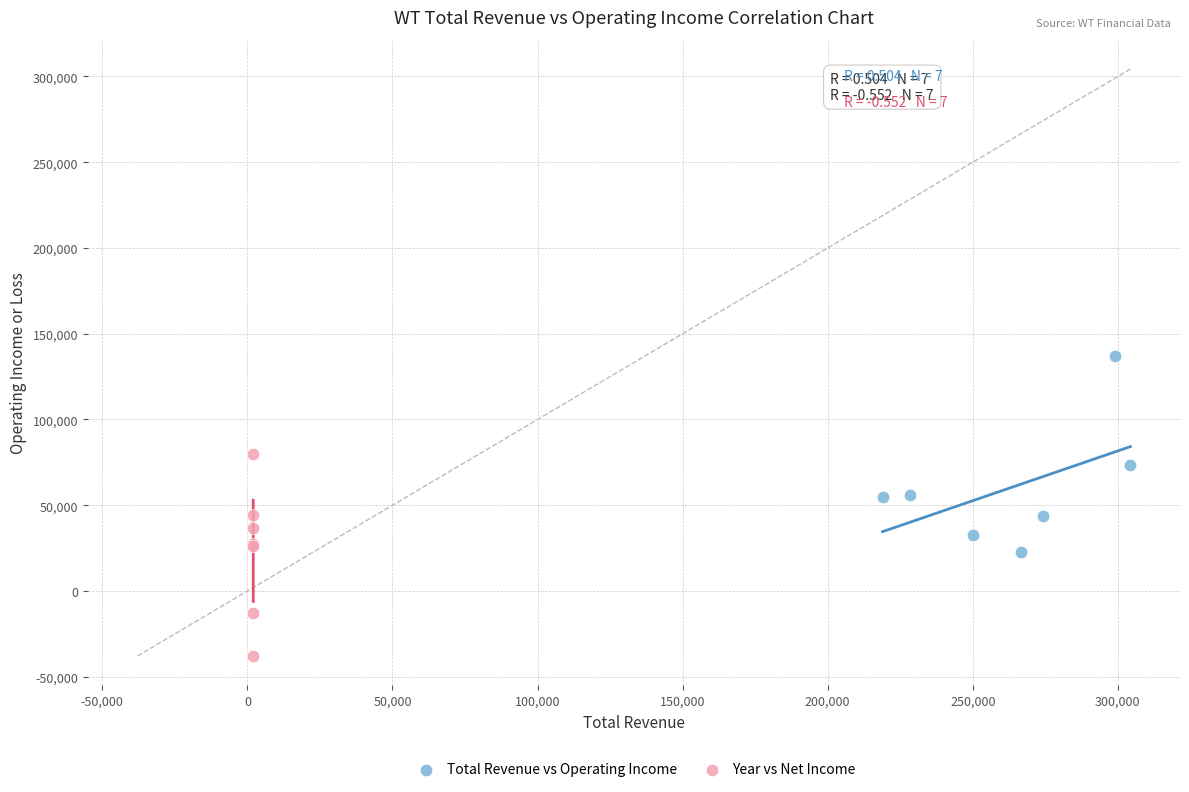

Which series contains the highest Y value?

Total Revenue vs Operating Income